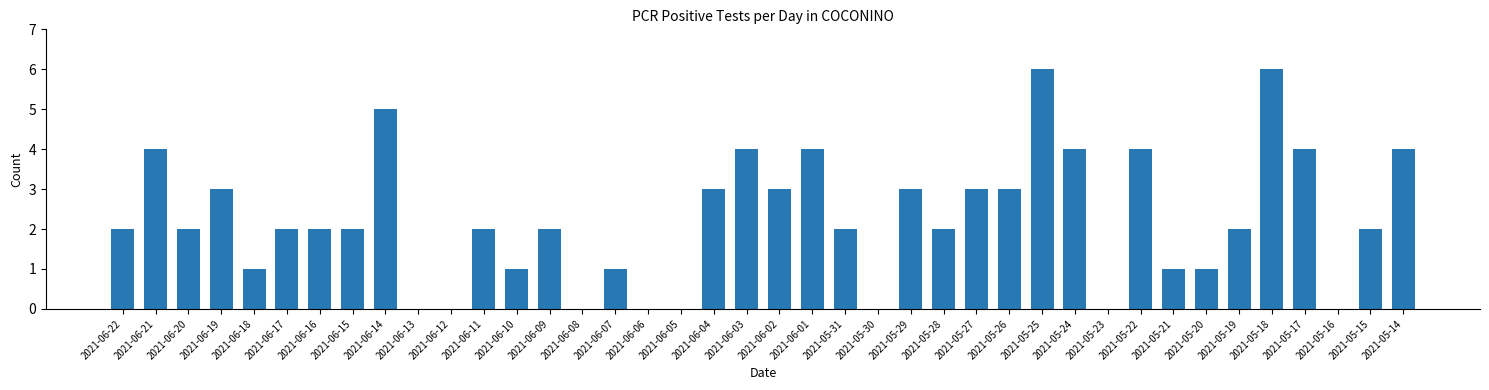

What is the greatest value displayed?

6